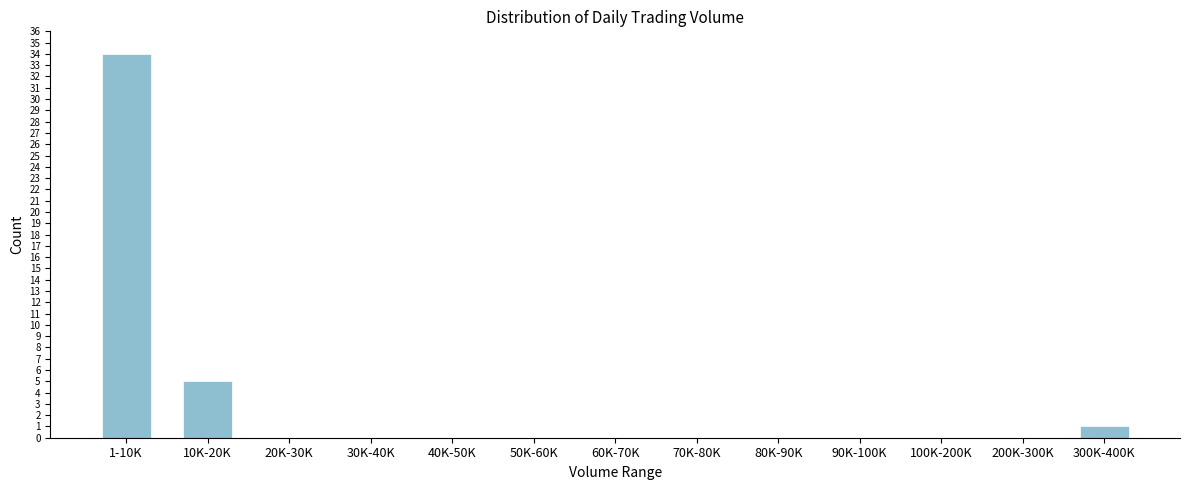

Reading left to right, transcribe all the data shown in this chart.

1-10K=34	10K-20K=5	20K-30K=0	30K-40K=0	40K-50K=0	50K-60K=0	60K-70K=0	70K-80K=0	80K-90K=0	90K-100K=0	100K-200K=0	200K-300K=0	300K-400K=1